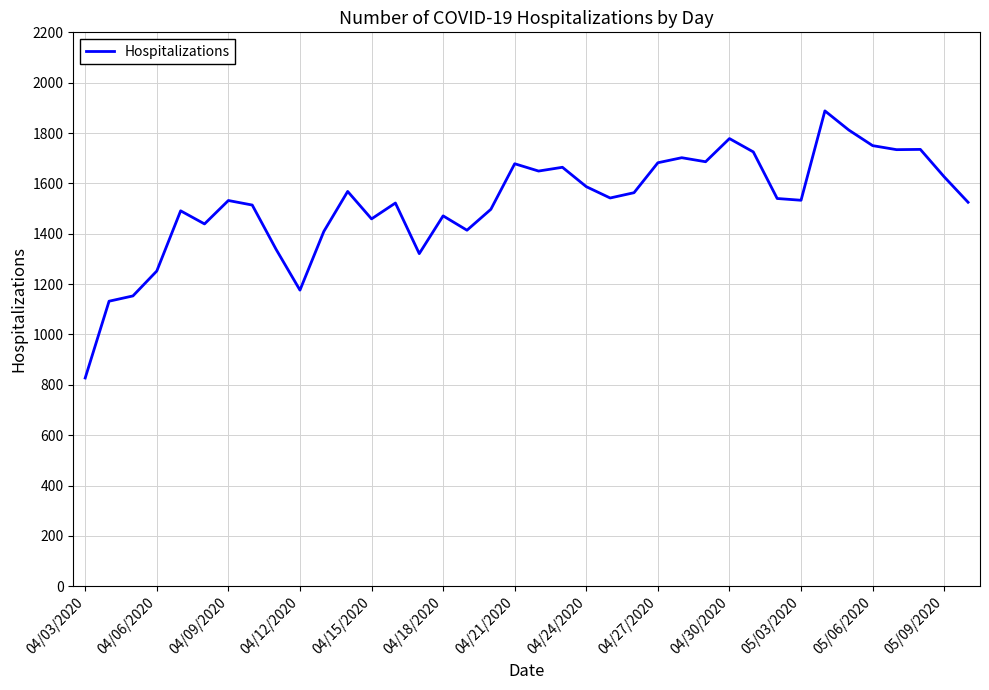

What is the smallest value displayed?

827